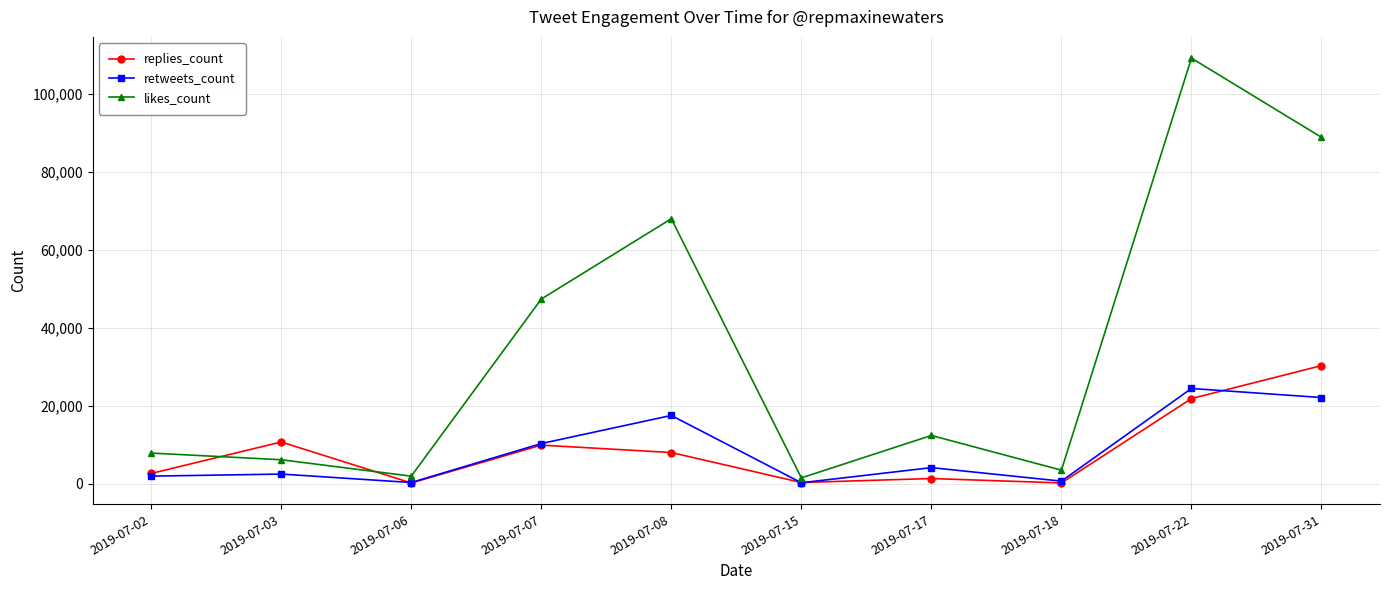

True or false: likes_count and retweets_count intersect in this chart.

False